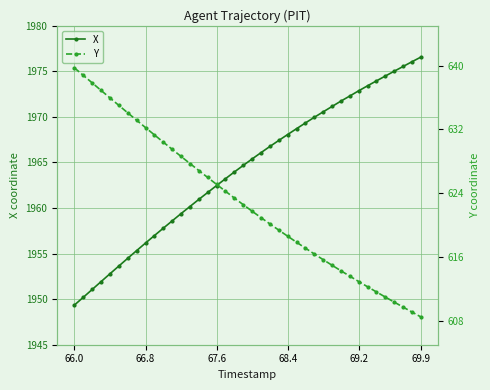

Which category has the lowest value in the X series?

66.0